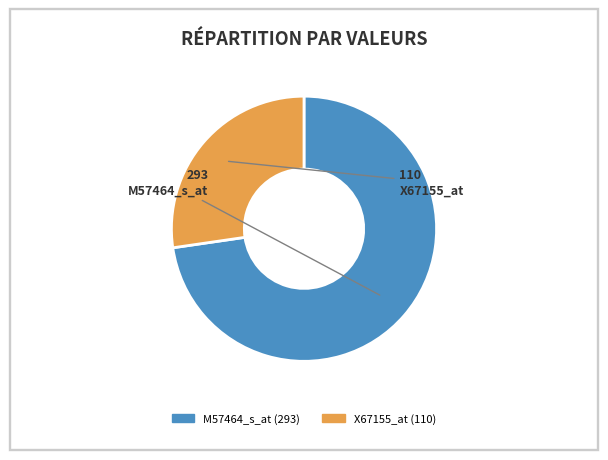

How many slices are in this pie chart?

2